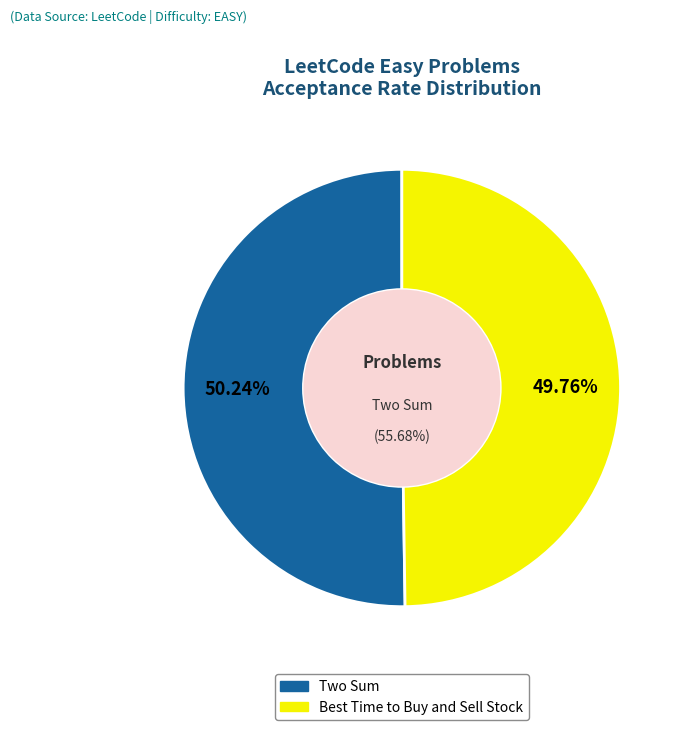

The Two Sum slice represents 62% of the pie. True or false?

False